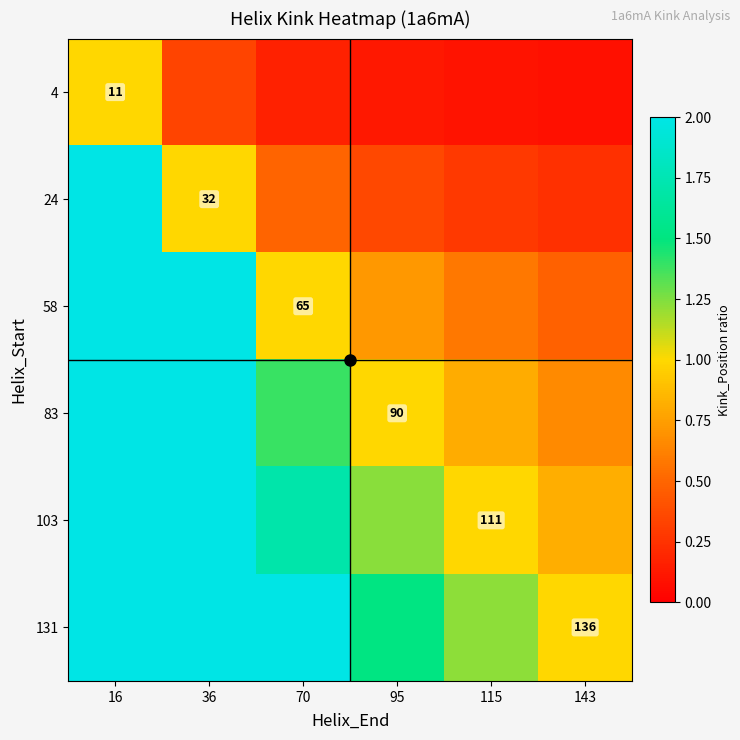

How many data points does each series have?

6